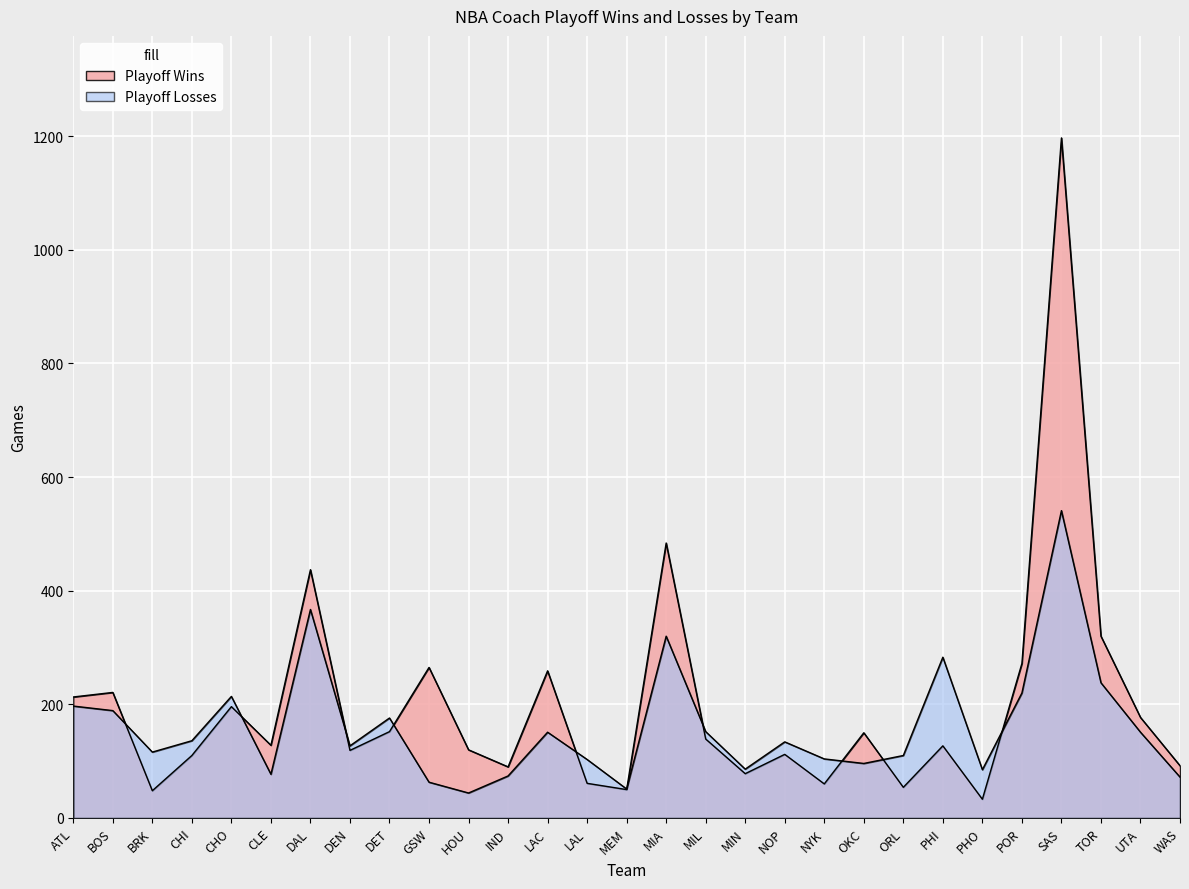

The value of Playoff Losses at PHI is 424. True or false?

False